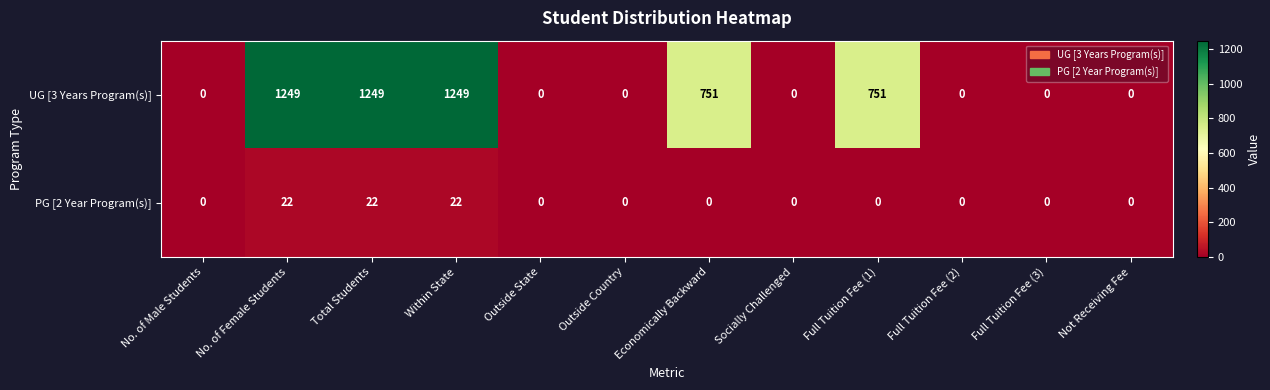

Between Total Students and Socially Challenged, which series saw the biggest shift?

UG [3 Years Program(s)]